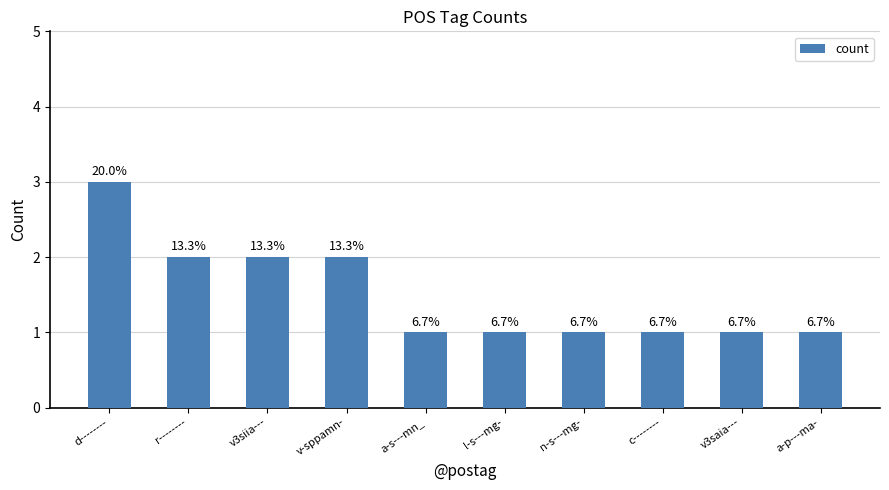

Reading left to right, transcribe all the data shown in this chart.

3	2	2	2	1	1	1	1	1	1